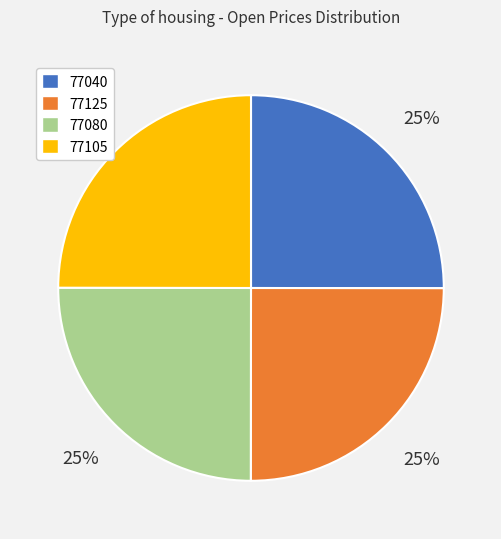

To the nearest percent, what is the average slice percentage?

25%